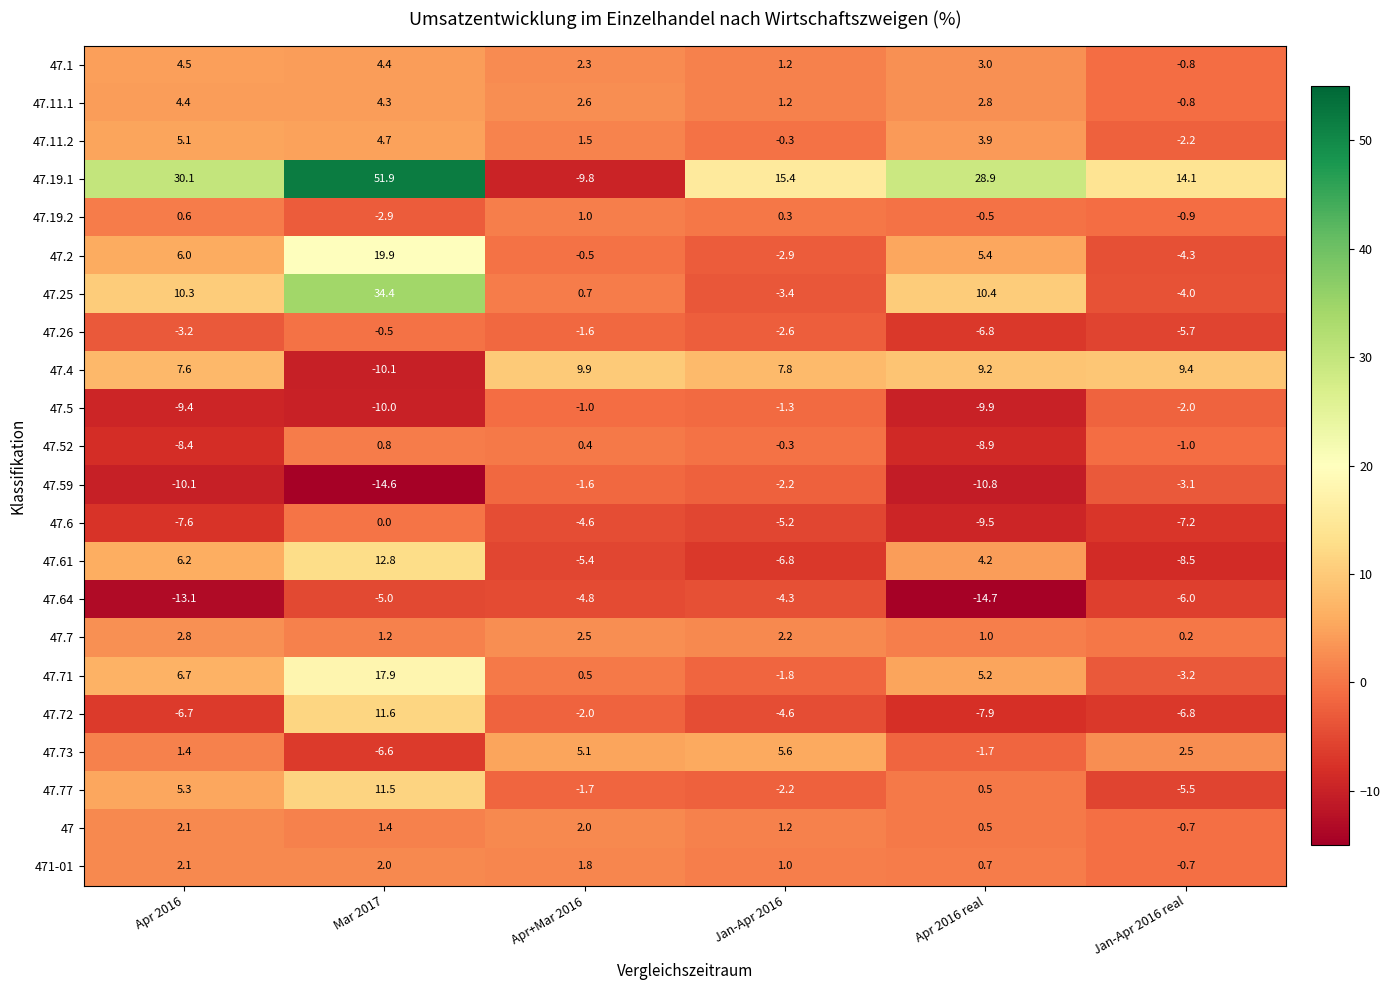

Where does the 47.6 series first go above -5?

Mar 2017